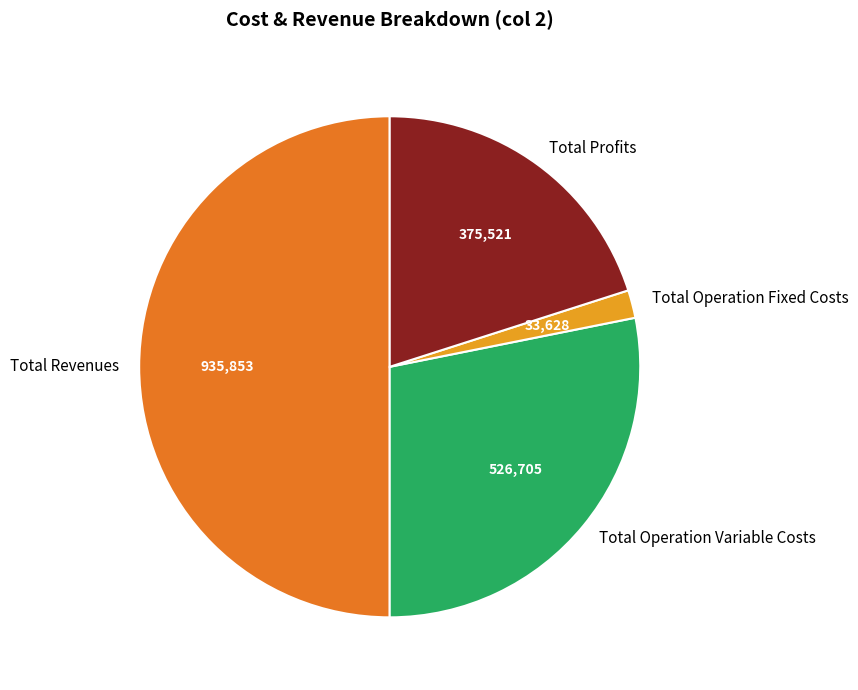

Which category has the smallest portion of the pie?

Total Operation Fixed Costs